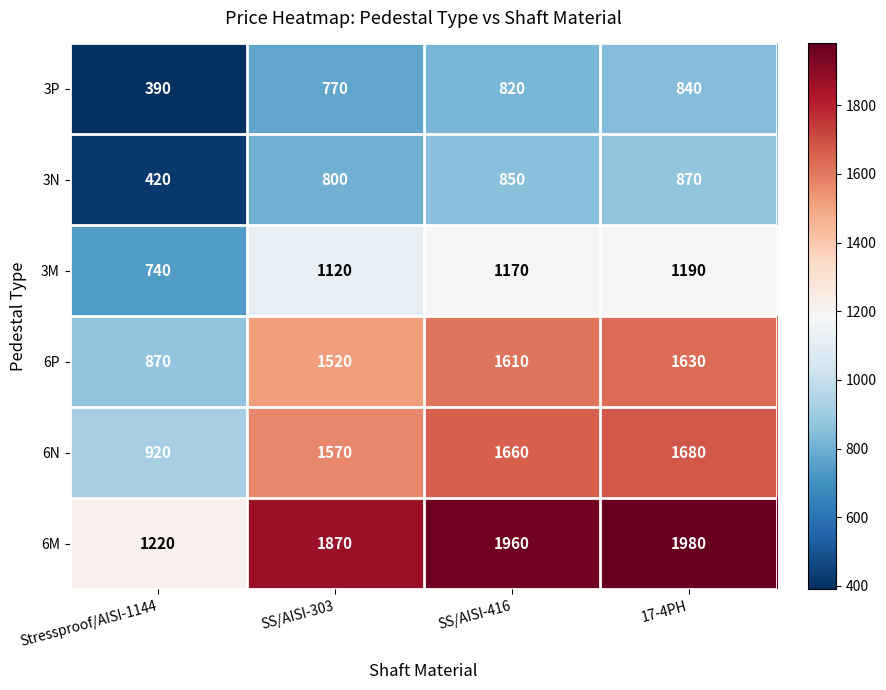

What is the greatest value displayed?

1980